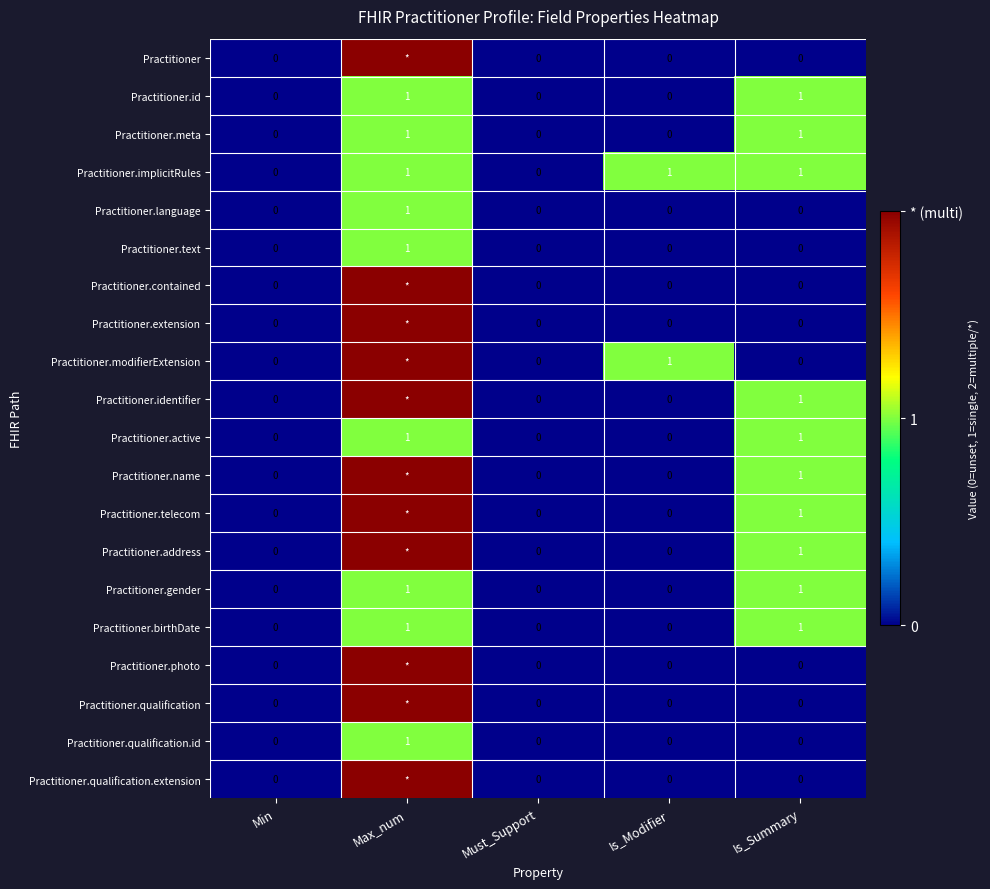

The Practitioner.text series shows 0 at Must_Support. True or false?

True